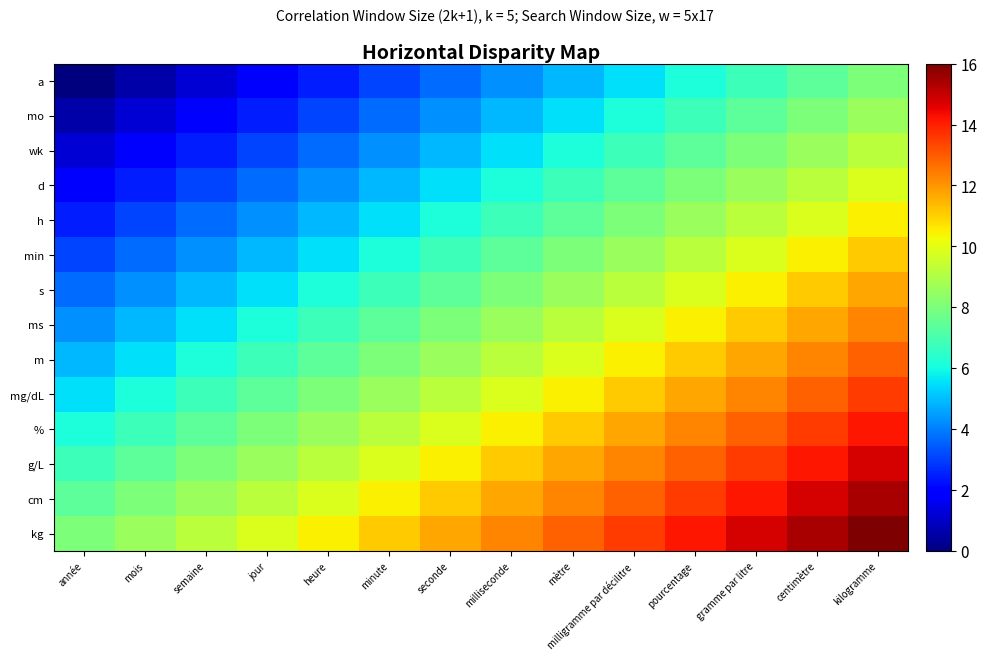

Rank the series by their maximum value, from lowest to highest.

a, mo, wk, d, h, min, s, ms, m, mg/dL, %, g/L, cm, kg